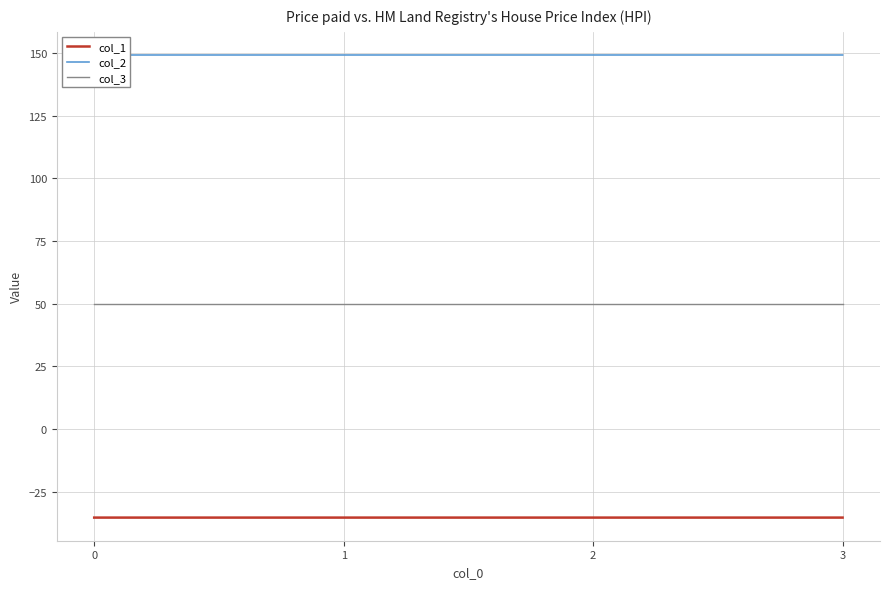

The col_3 series shows 70.5 at 2. True or false?

False